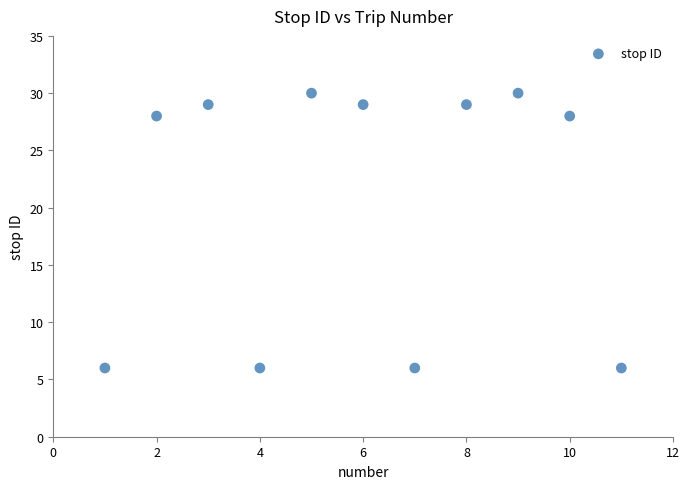

What is the average Y value?

21